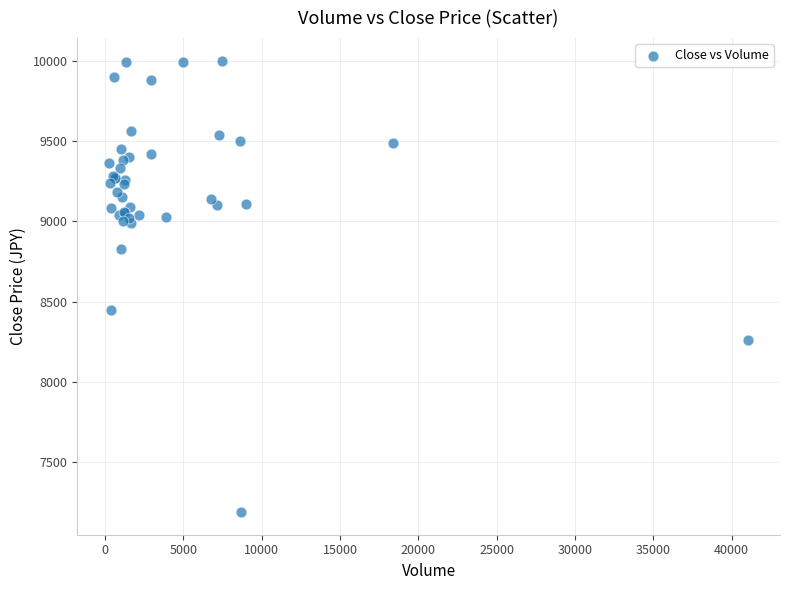

What Y value in the scatter plot is closest to 8595?

8450